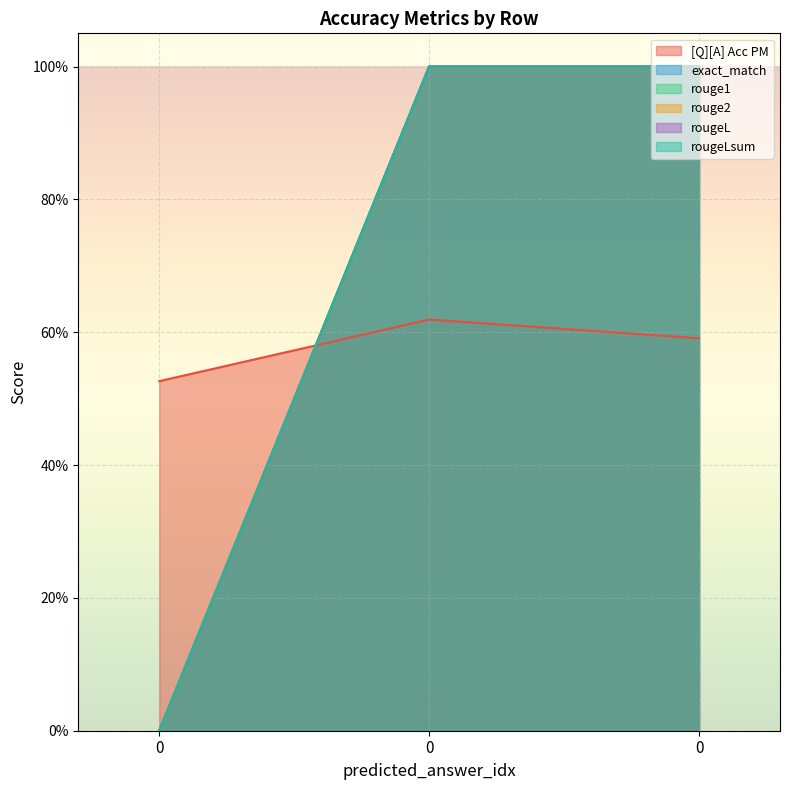

Which series changed the most between 0 and 0?

exact_match